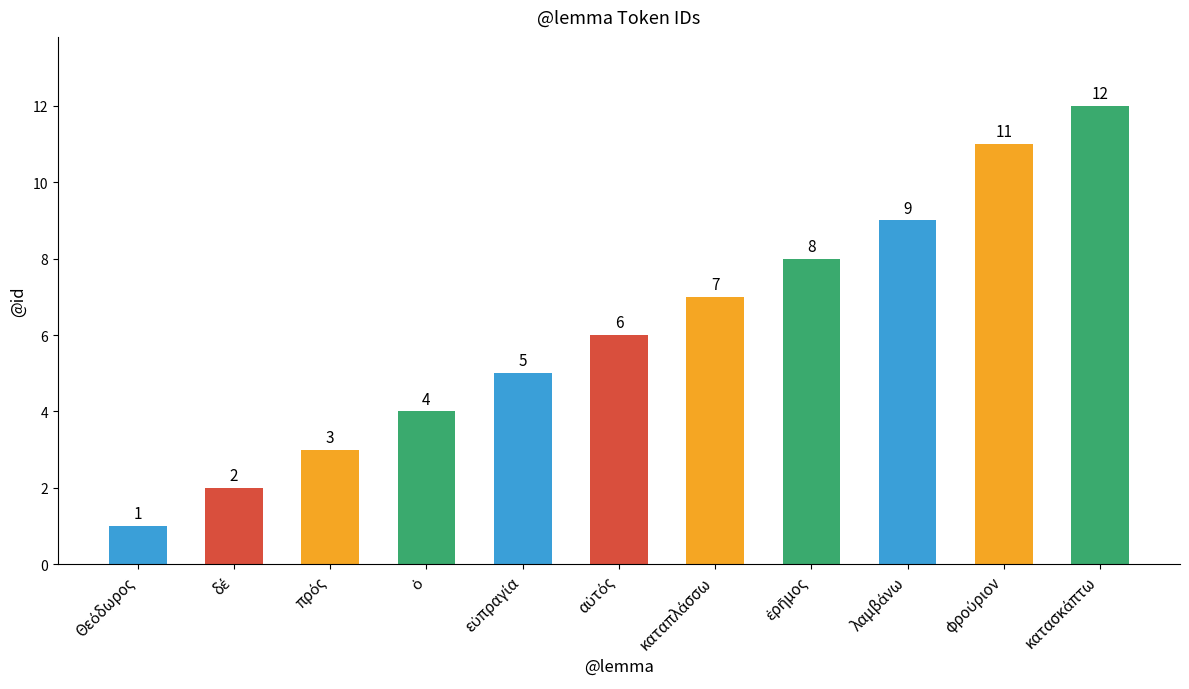

What is the difference between the maximum and second lowest values?

10